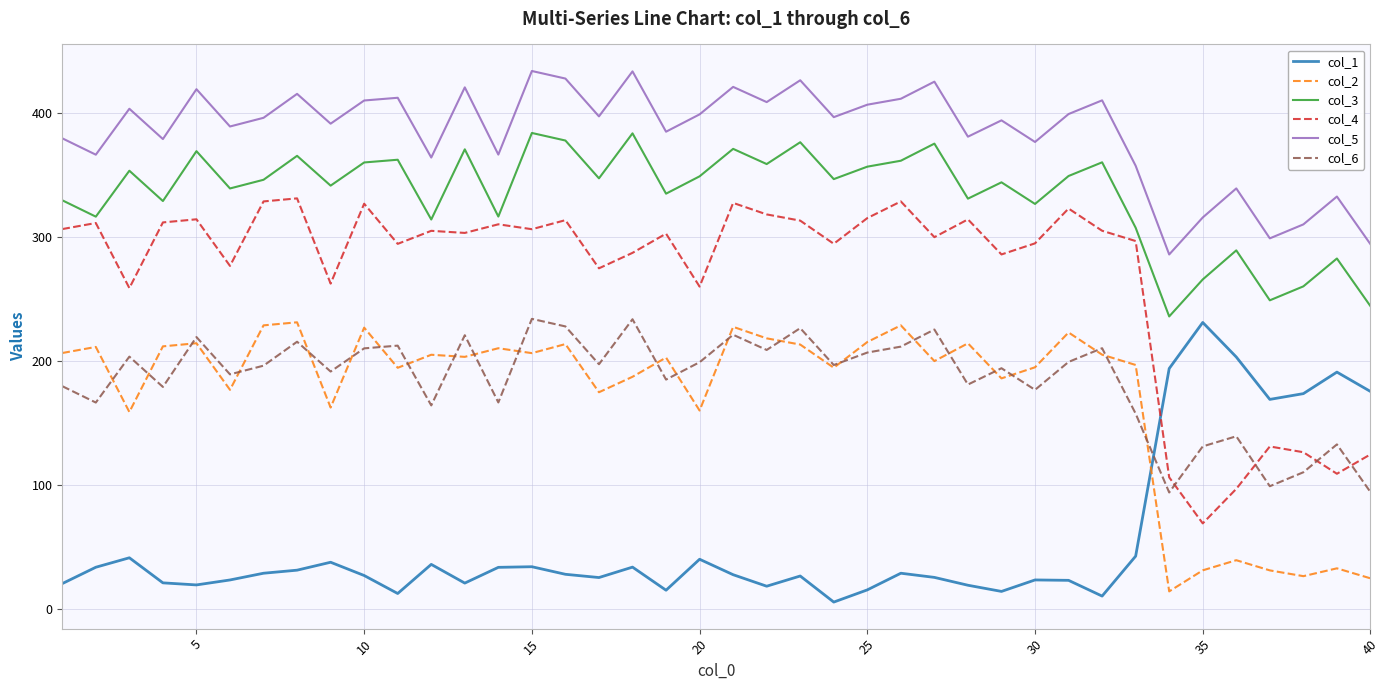

Which series has the largest total across all categories?

col_5